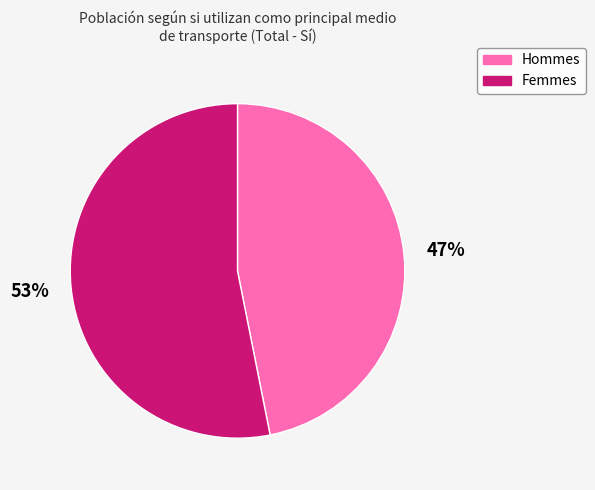

Does any single category account for the majority?

Yes